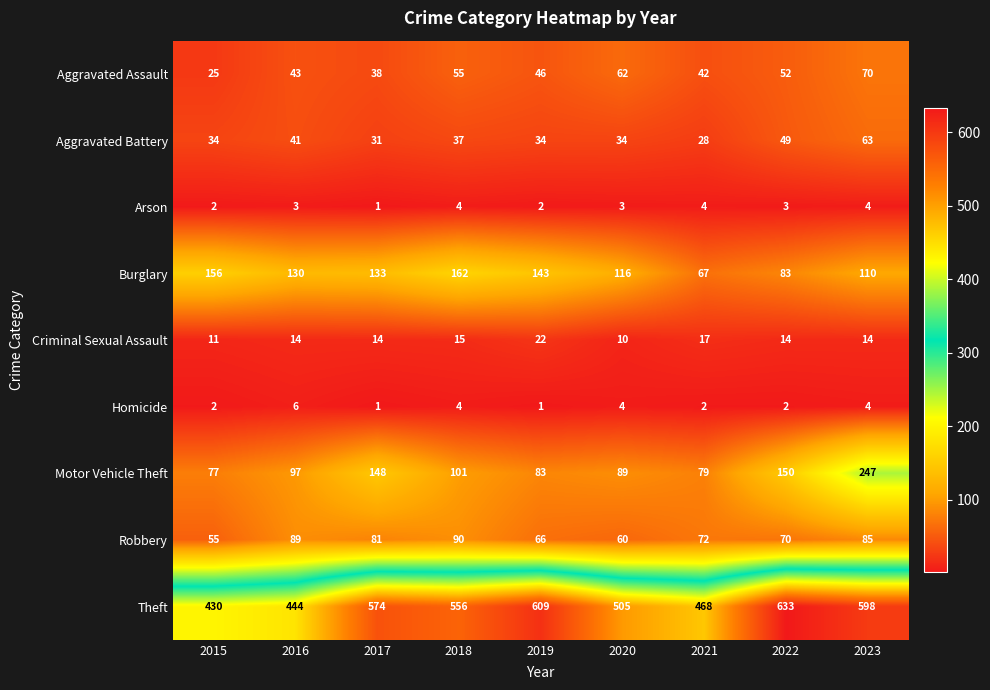

Which series changed the most between 2015 and 2022?

Theft